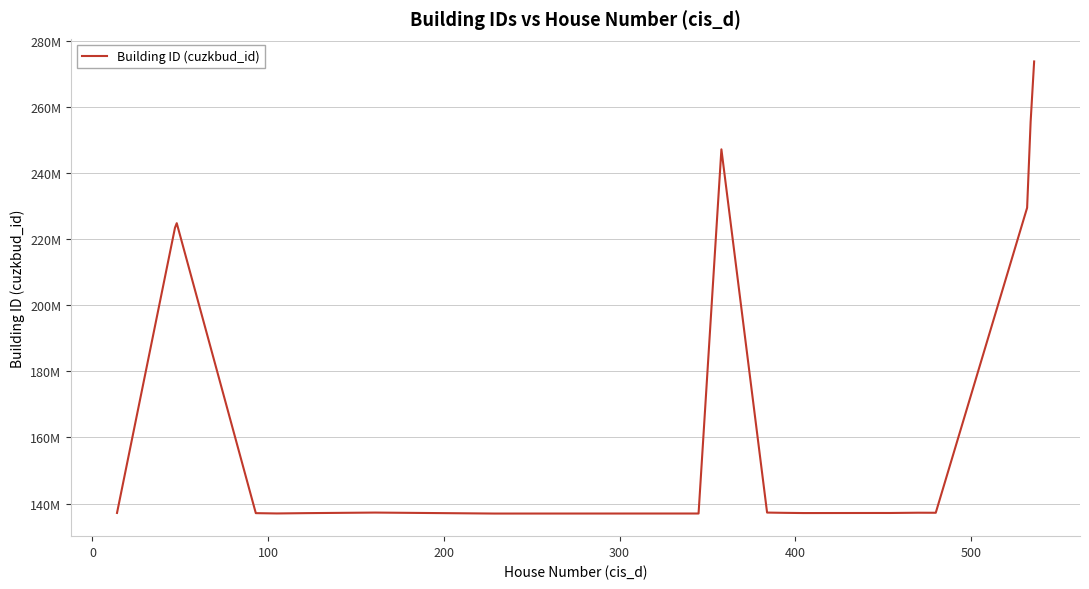

Does the chart display data point markers on the line(s)?

No